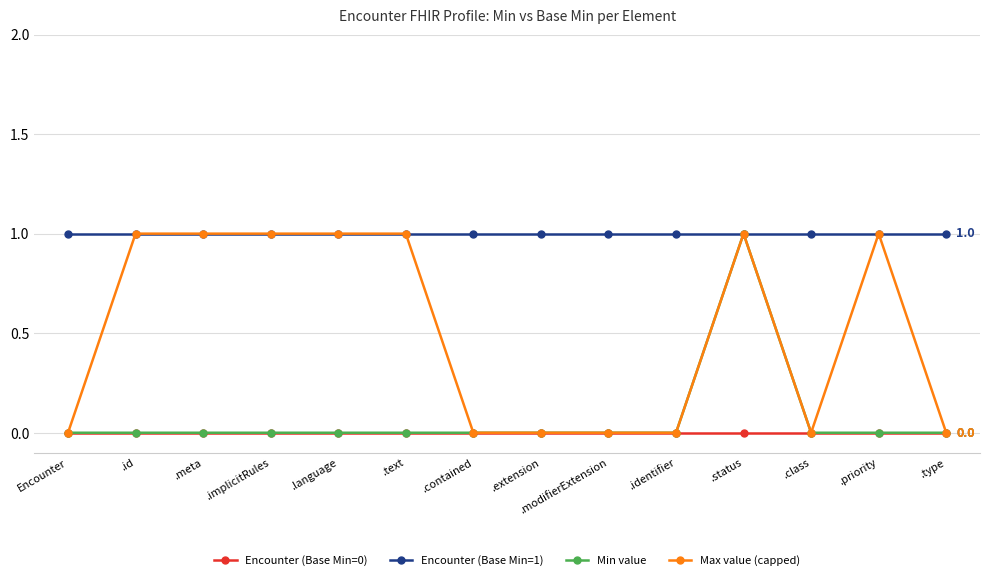

True or false: Encounter (Base Min=1) and Encounter (Base Min=0) cross at least once.

False